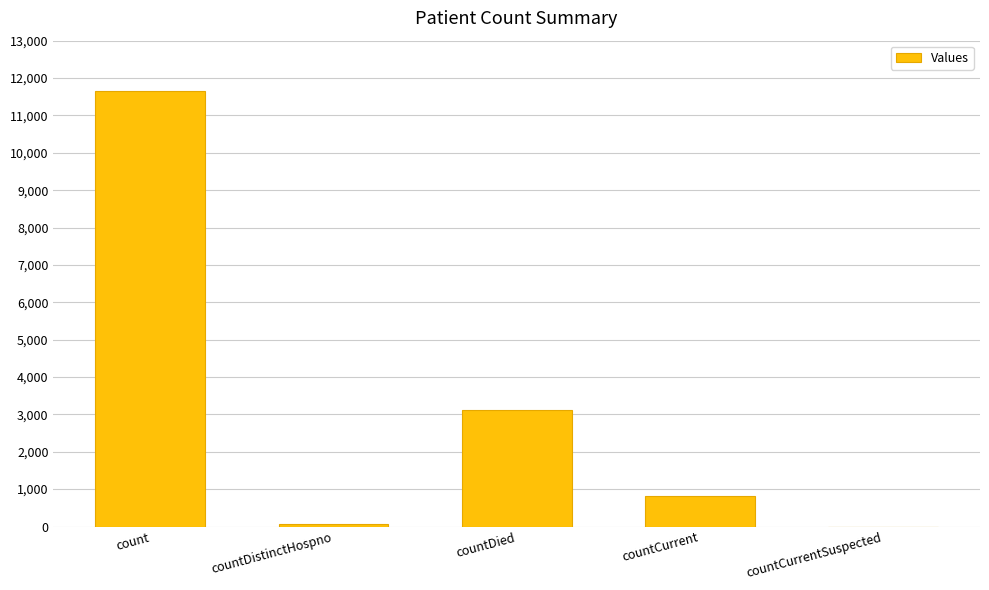

Is it true that the value at countCurrentSuspected is -5718?

False